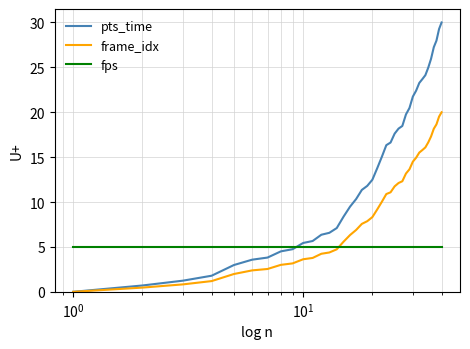

What is the difference between the maximum and second lowest values in the pts_time series?

29.3